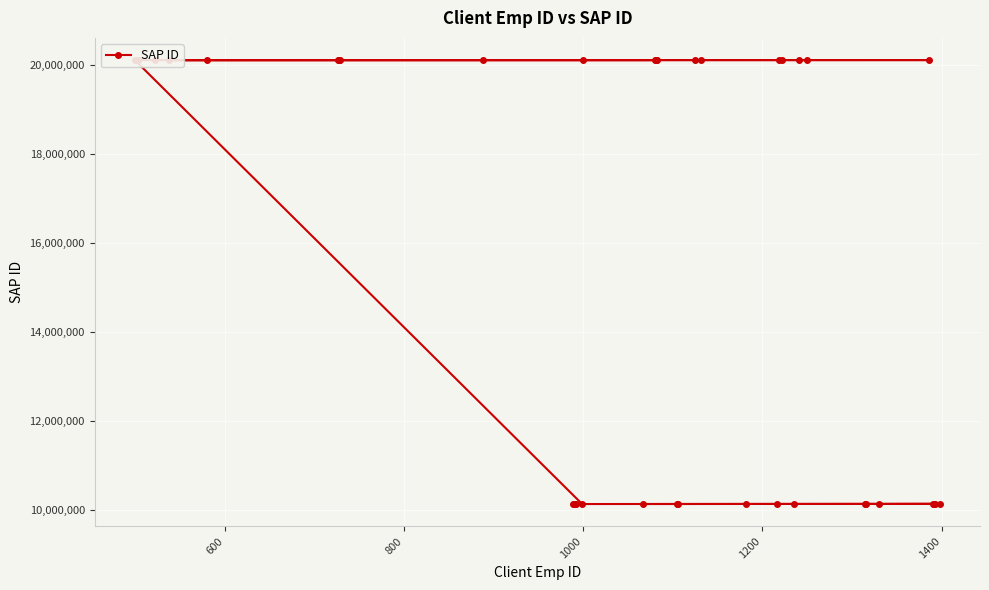

What is the difference between the maximum and minimum values?

9977255